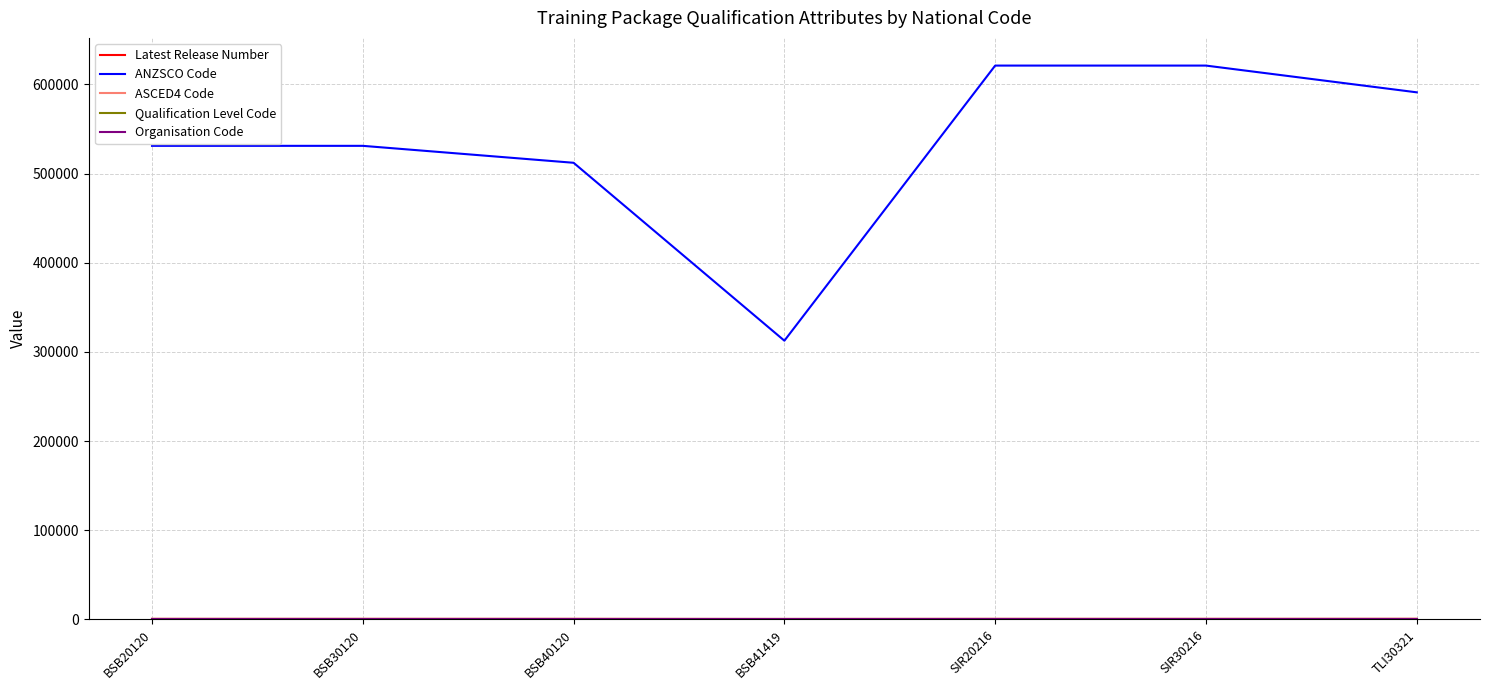

Which series has the widest spread of values?

ANZSCO Code